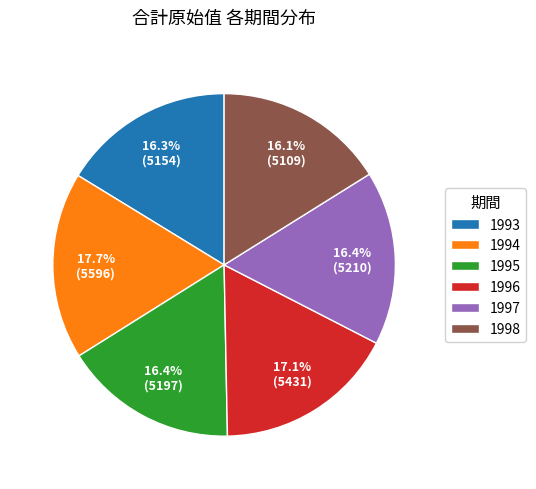

How many slices are in this pie chart?

6